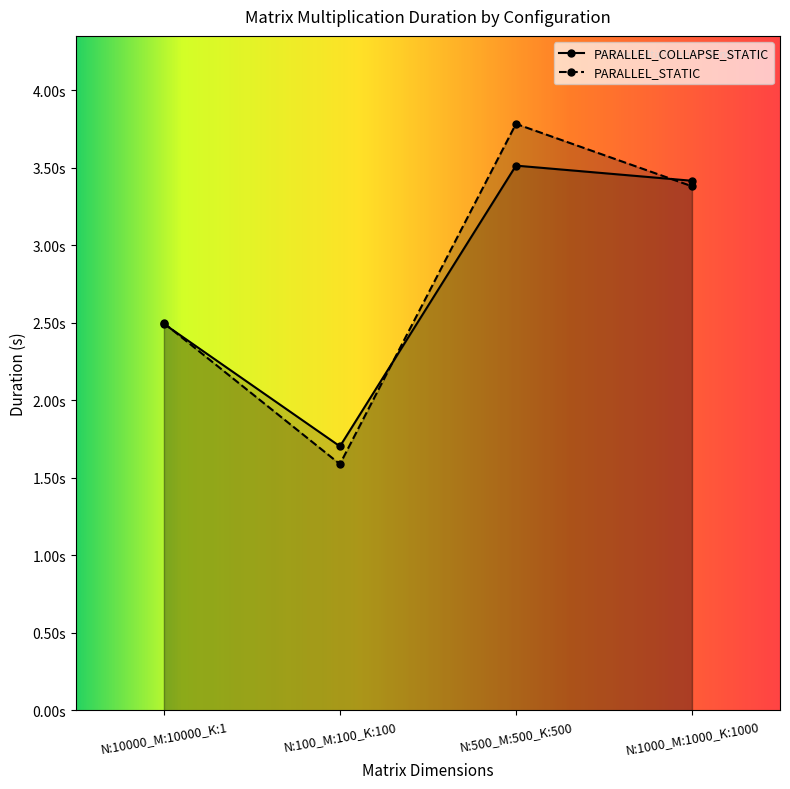

How many values in the PARALLEL_STATIC series are below 3?

2